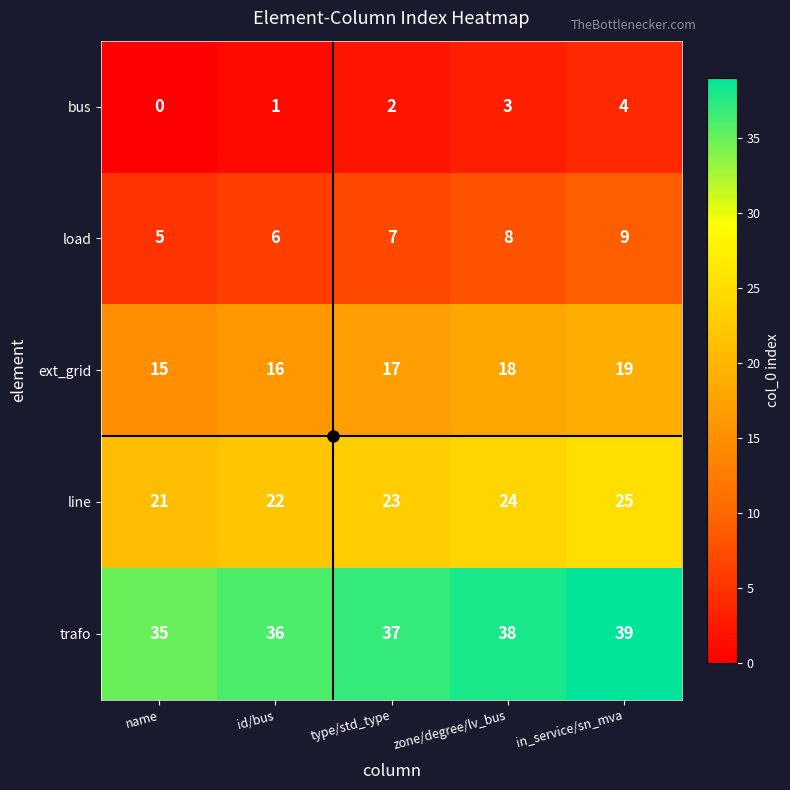

Rank the series at zone/degree/lv_bus from lowest to highest value.

bus, load, ext_grid, line, trafo